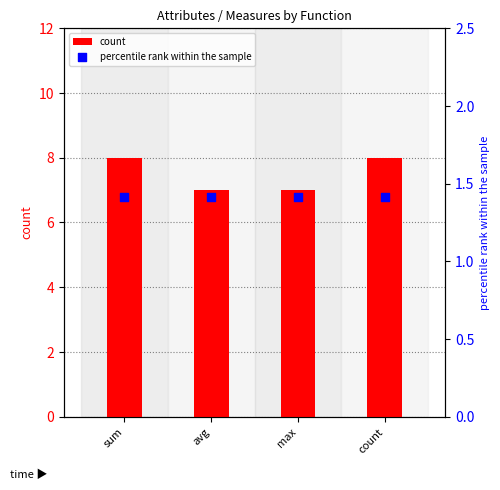

Which series has the largest total across all categories?

count